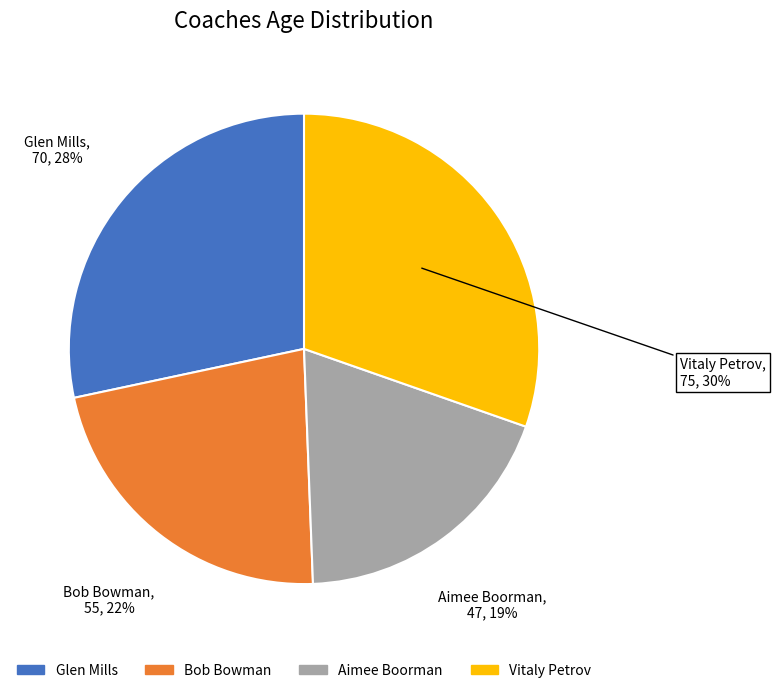

Do Bob Bowman and Glen Mills together represent more than half of the pie?

Yes